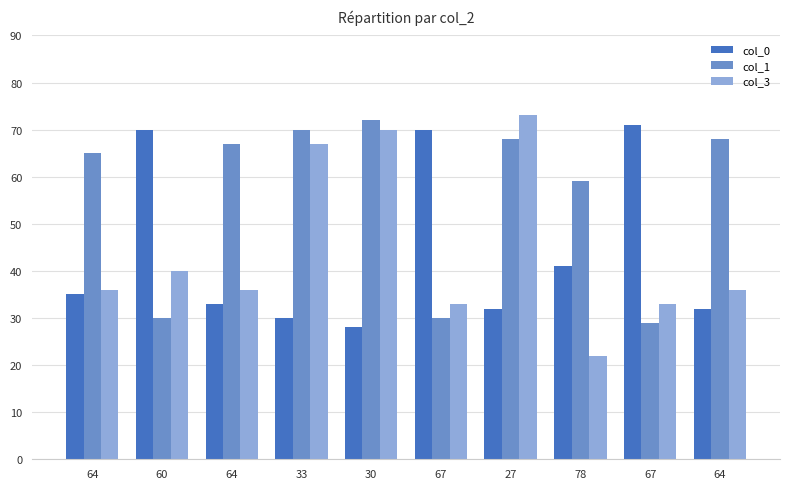

Which category has the highest value across all series?

27